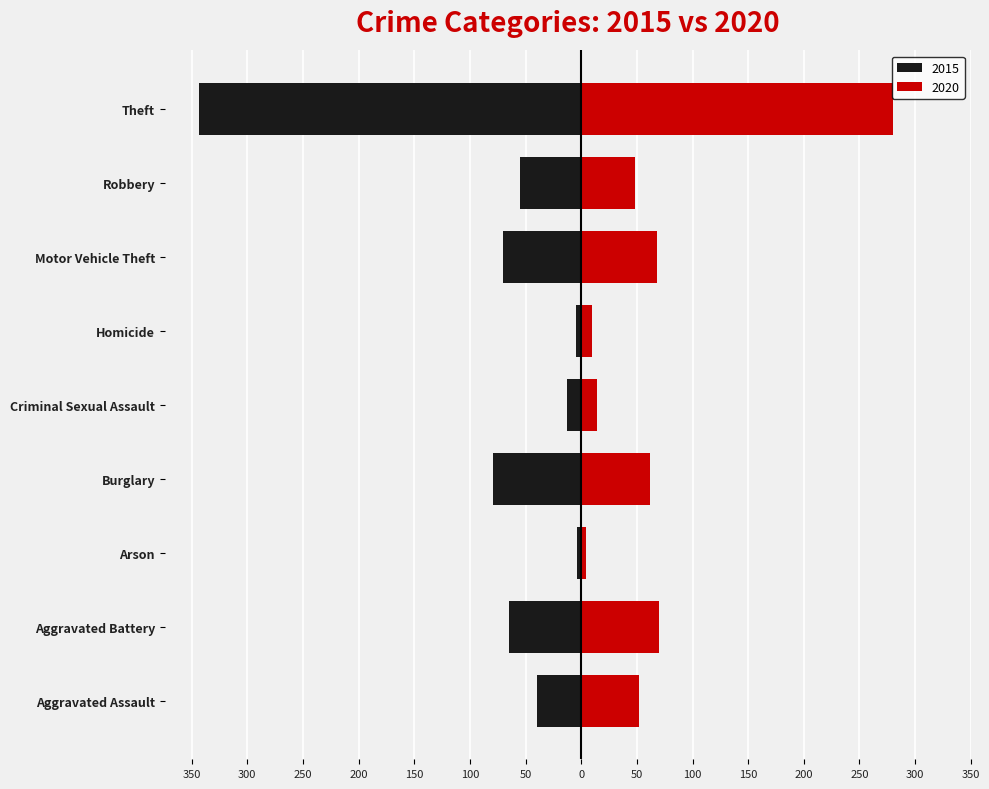

Where does the 2015 series first go above -55?

Aggravated Assault